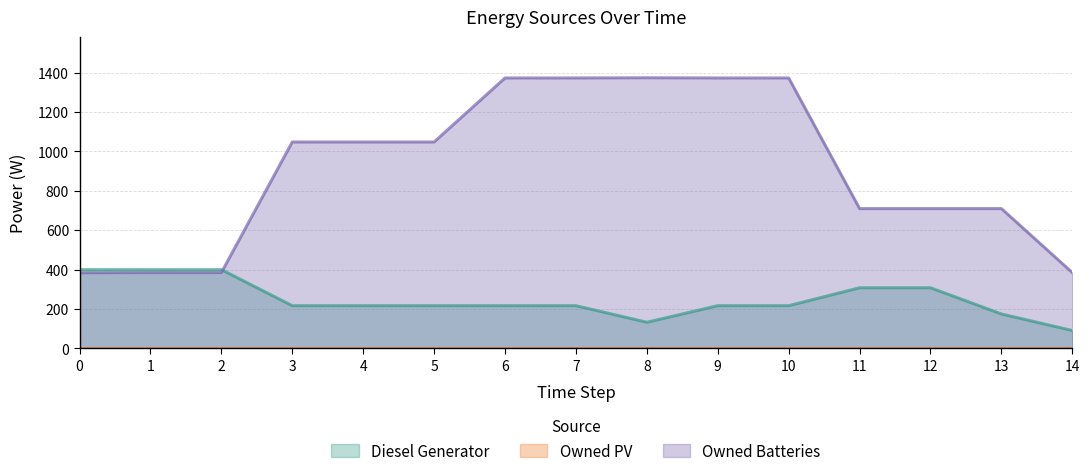

How many data points in Owned Batteries are less than 1048?

7